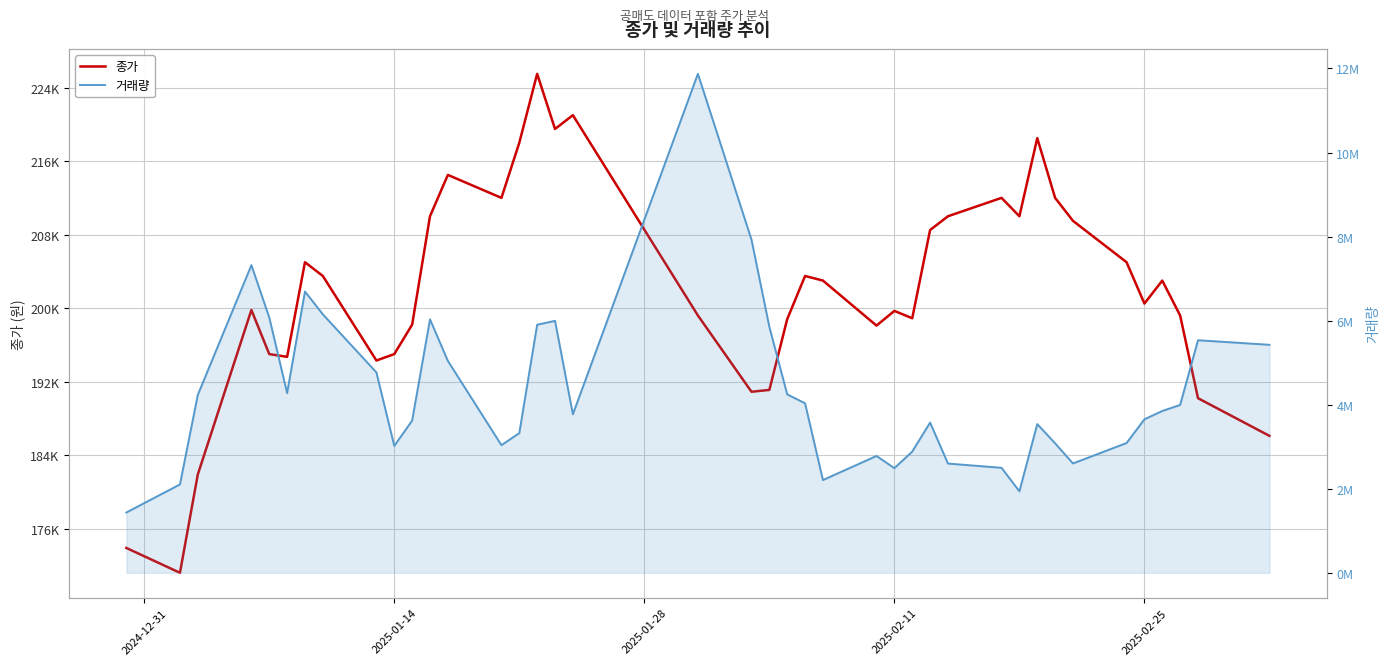

List the series in order of their overall mean, lowest first.

종가, 거래량